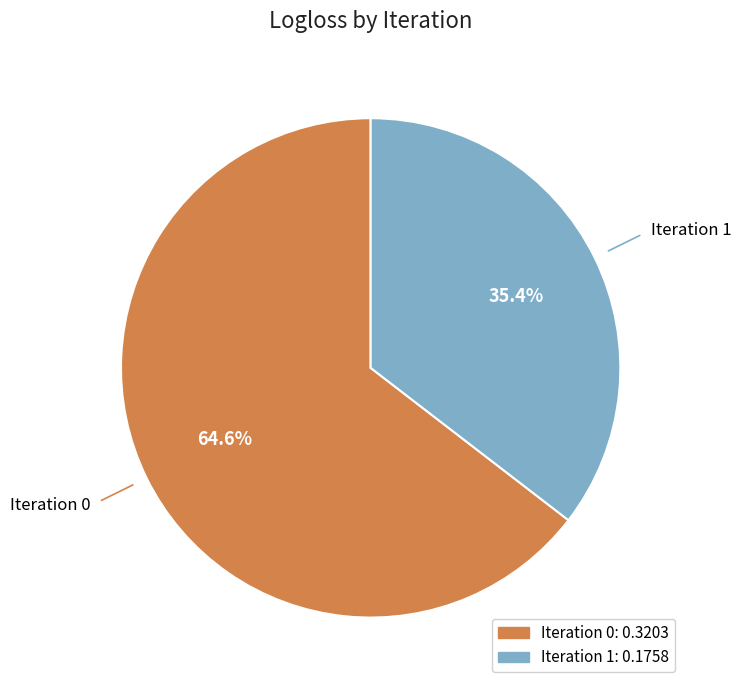

Rank the categories by value from highest to lowest.

Iteration 0, Iteration 1